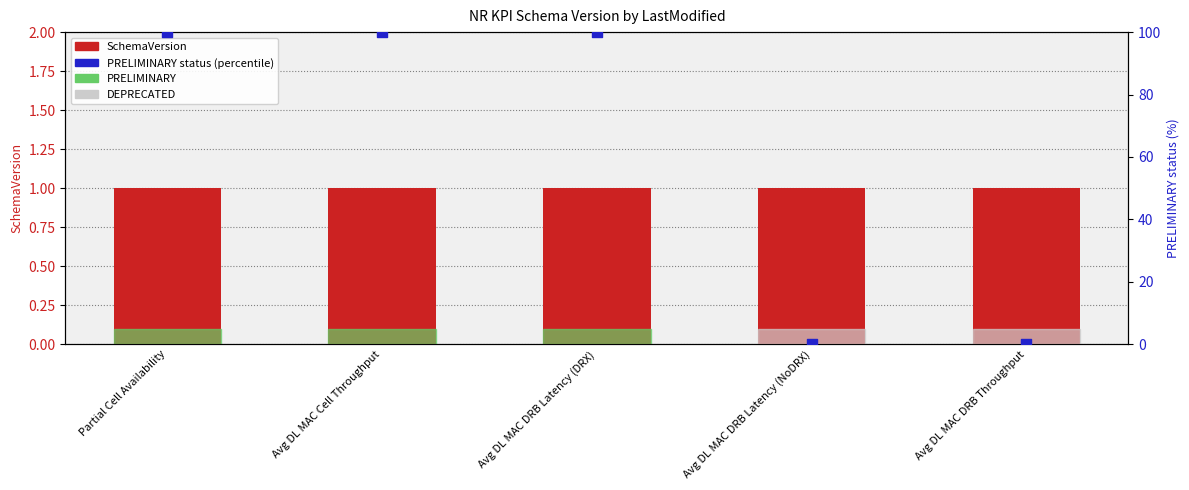

Which series reaches the maximum Y coordinate?

PRELIMINARY status (percentile)